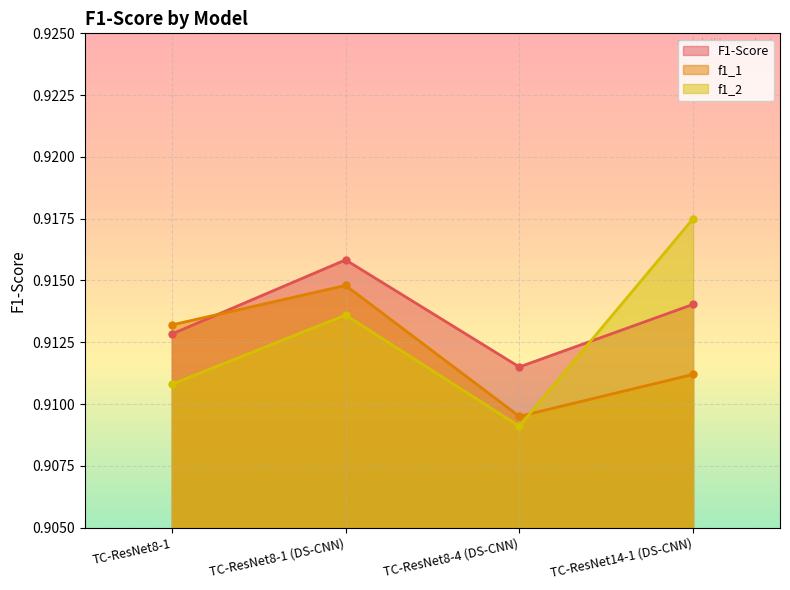

Does the chart display data point markers on the line(s)?

Yes